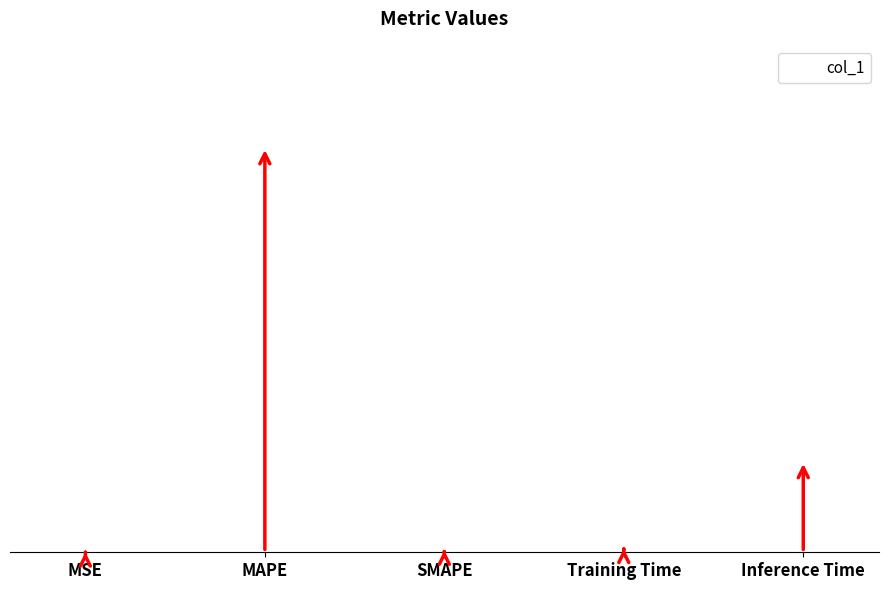

Rank the categories by value from highest to lowest.

MAPE, Inference Time, Training Time, MSE, SMAPE